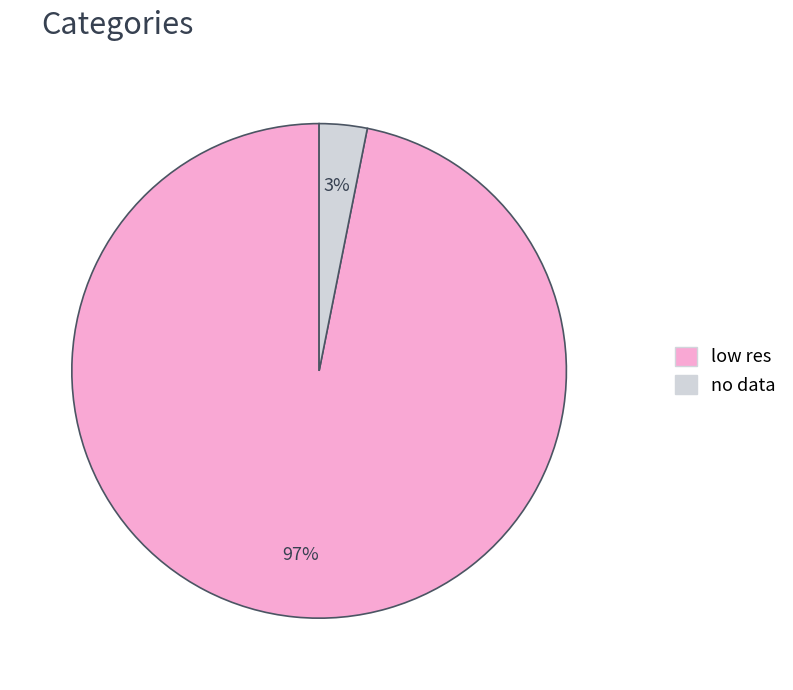

Is the sum of low res and no data greater than half?

Yes